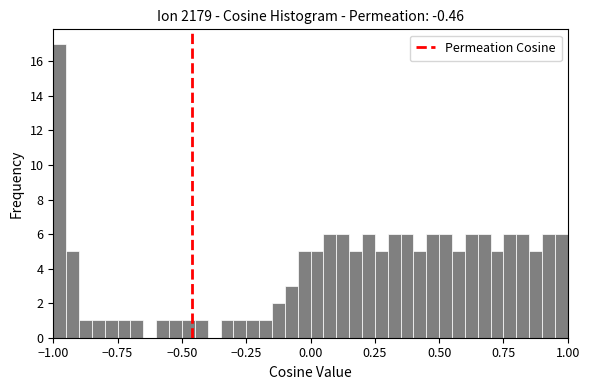

Around what value on the x-axis is the tallest bar? Give the approximate position of its centre, as read against the axis.

-0.95